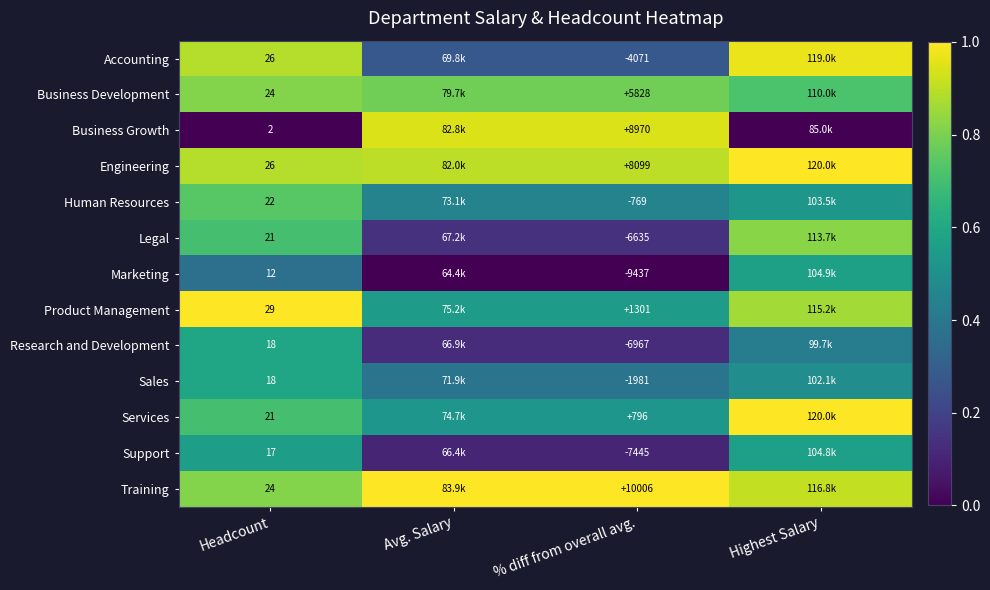

How many data points does each series have?

4